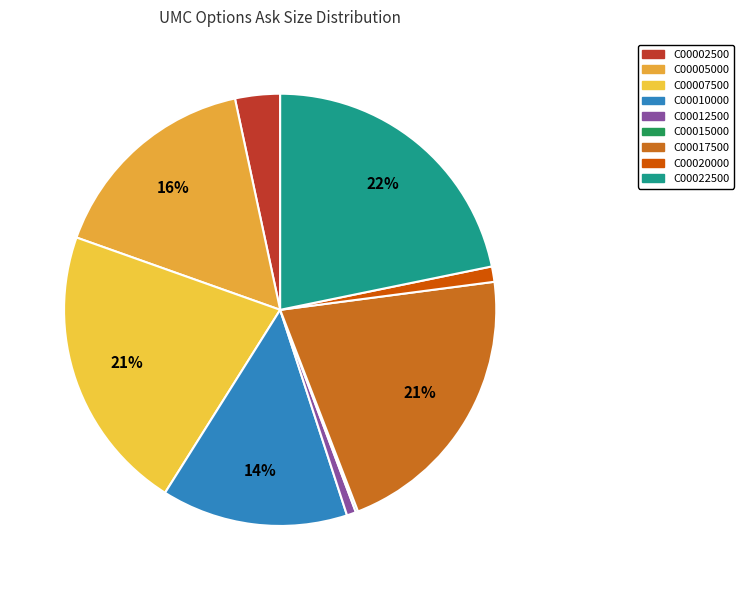

How many segments does this pie chart have?

9